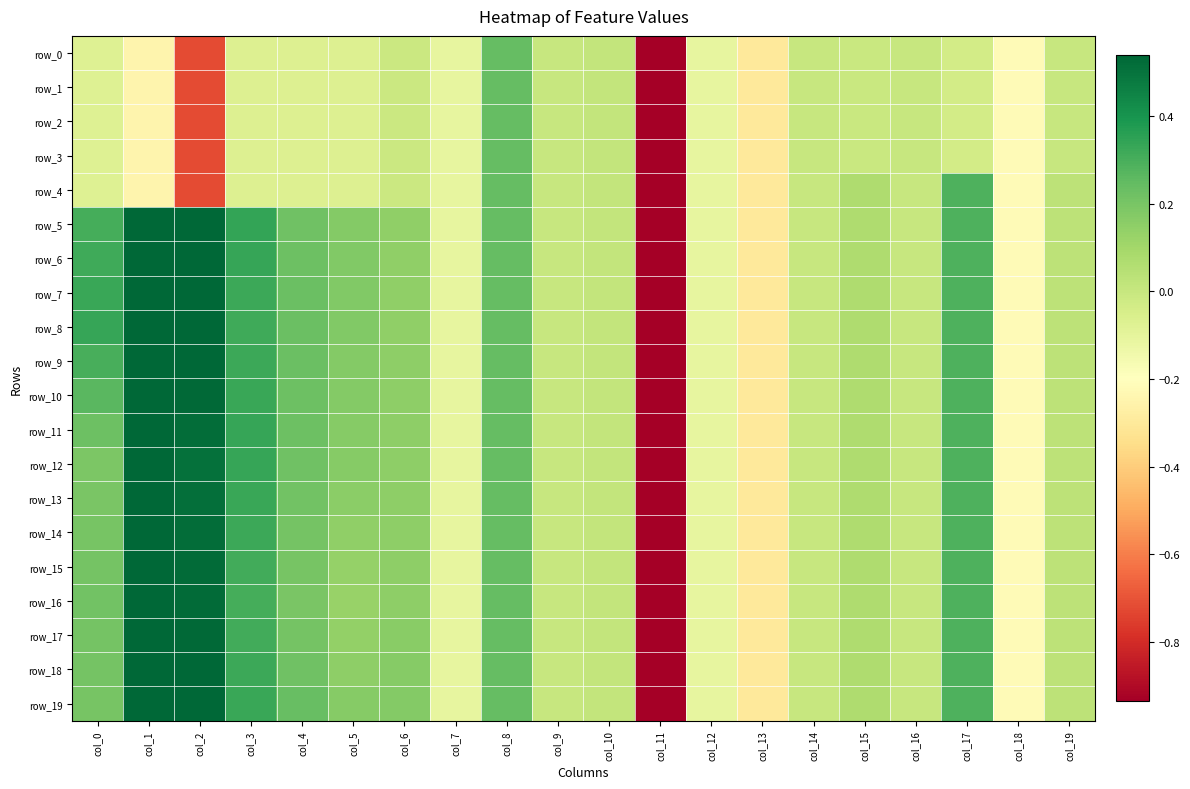

What is the total value across all series at col_8?

4.8